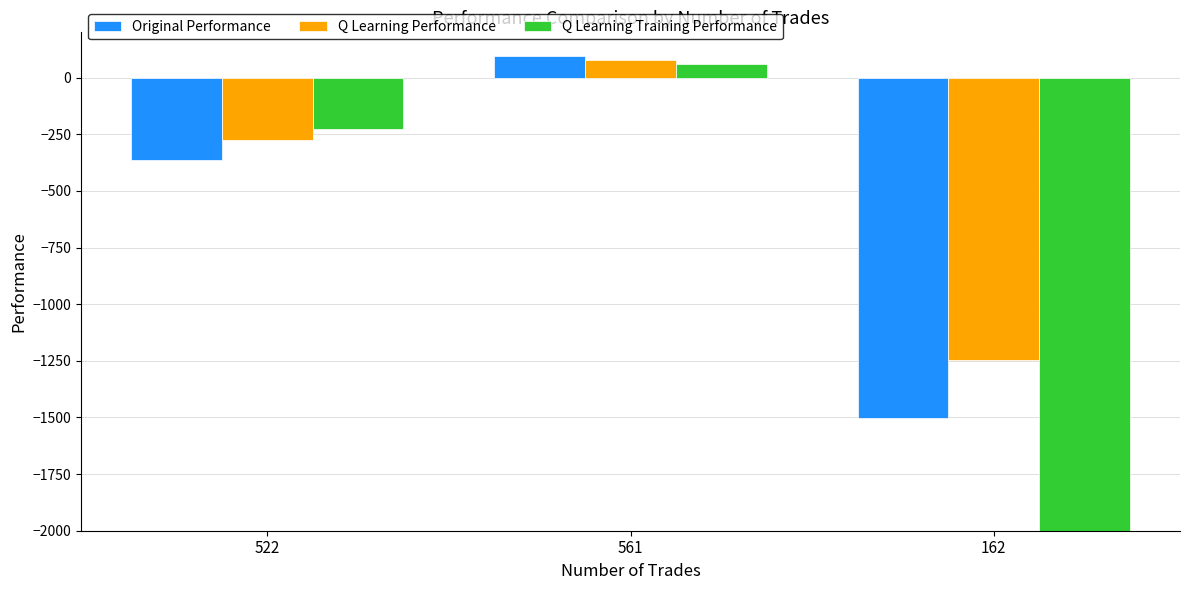

What is the difference between the highest and lowest values at 522?

140.2